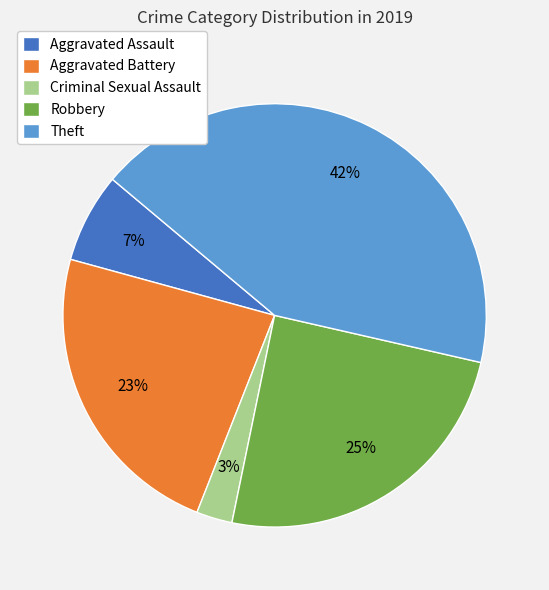

To the nearest percent, what percentage of the pie is Aggravated Assault?

7%